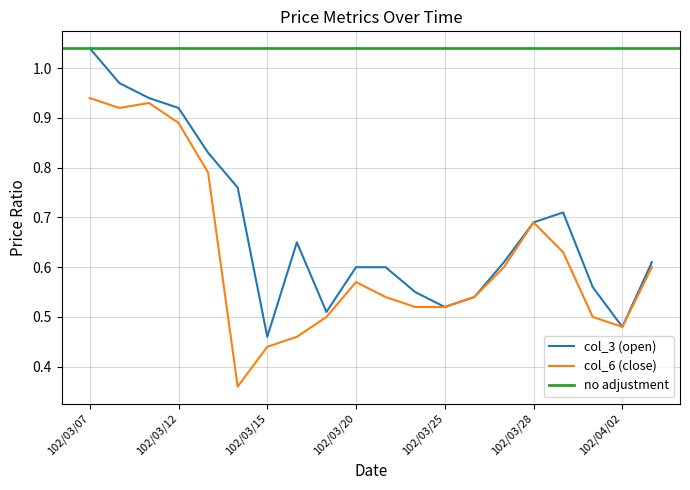

True or false: col_6 has a value of 0.4 at 102/03/15.

True